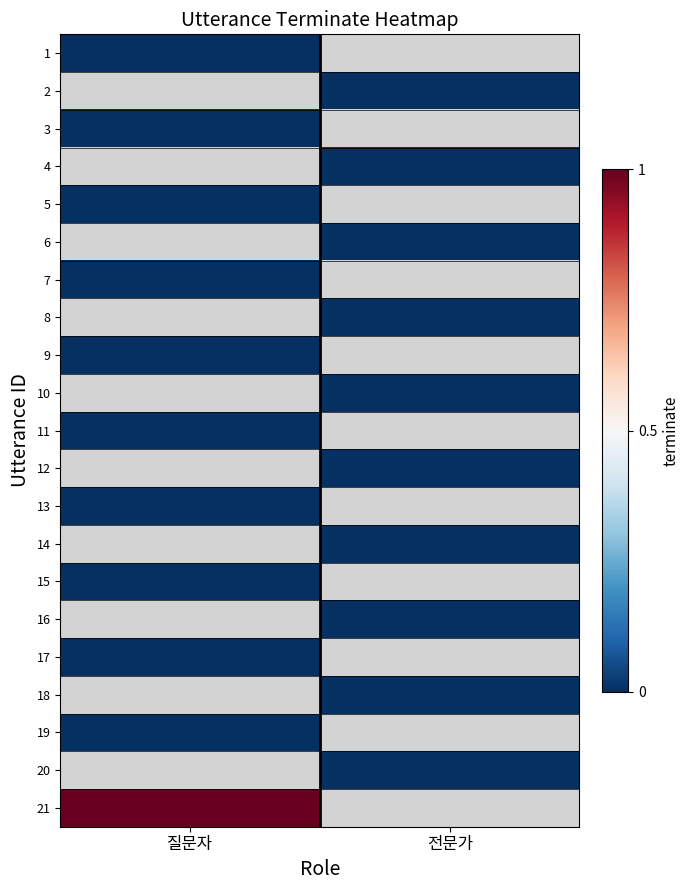

What is the difference between the highest and lowest values at 질문자?

1.0